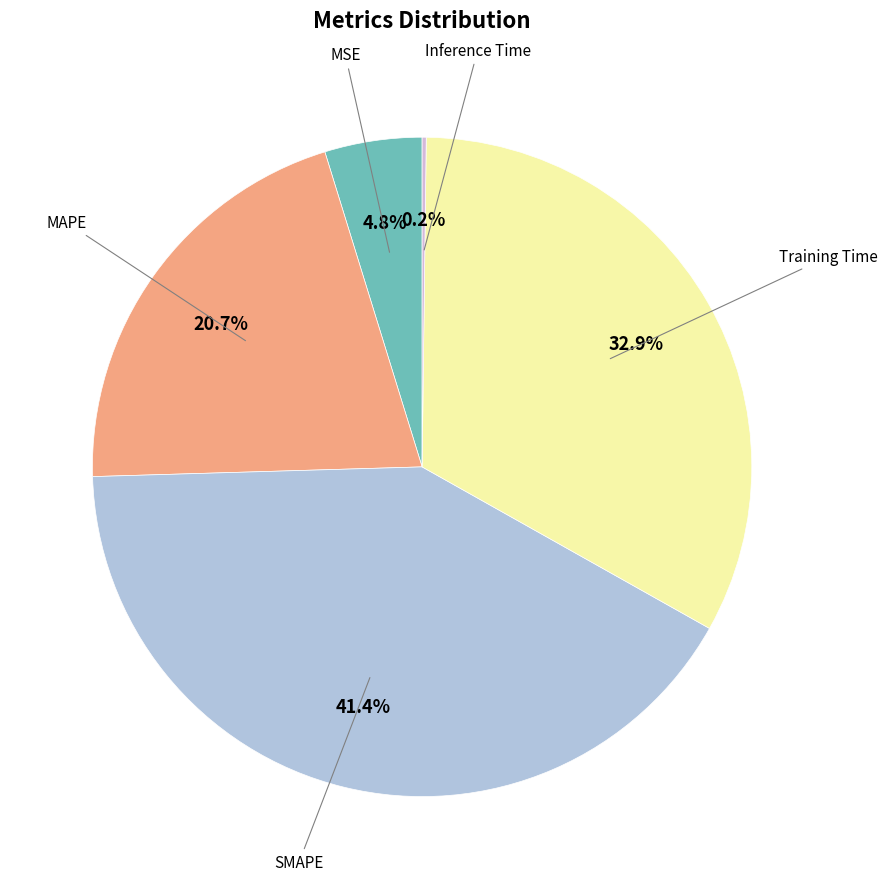

Which slice is the largest?

SMAPE